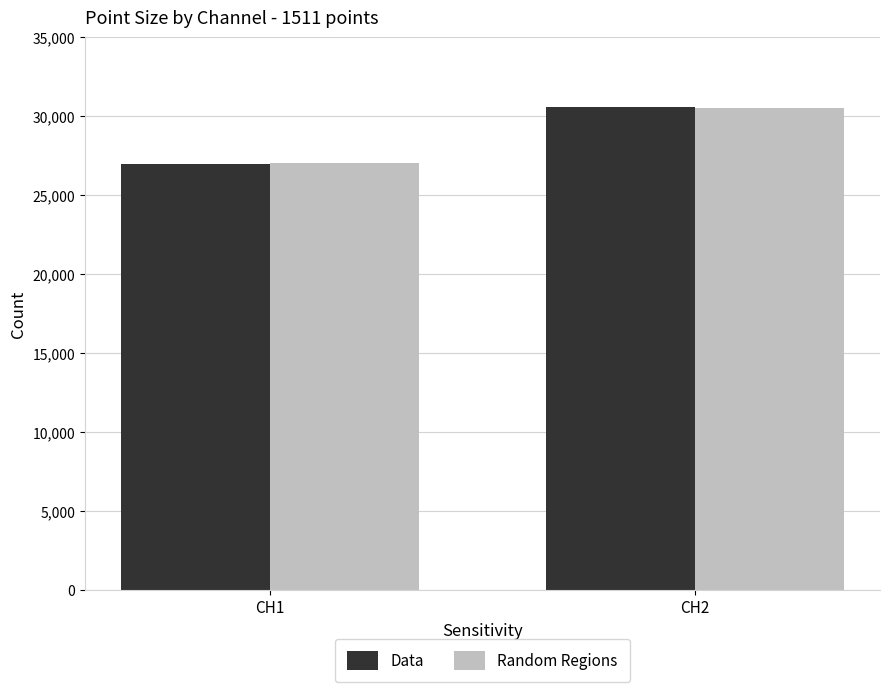

List the labels in order of Data value, largest first.

CH2, CH1